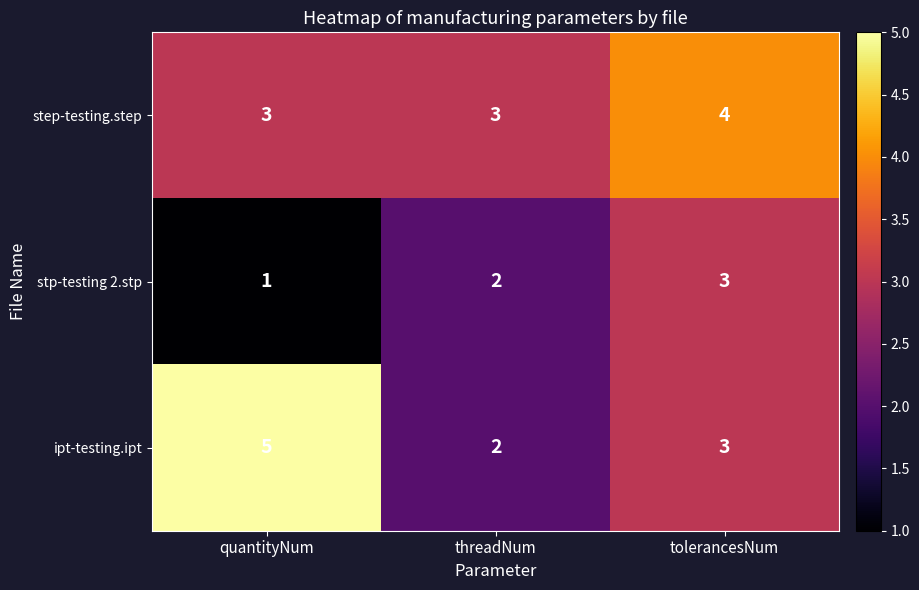

Between quantityNum and threadNum, which series saw the biggest shift?

ipt-testing.ipt